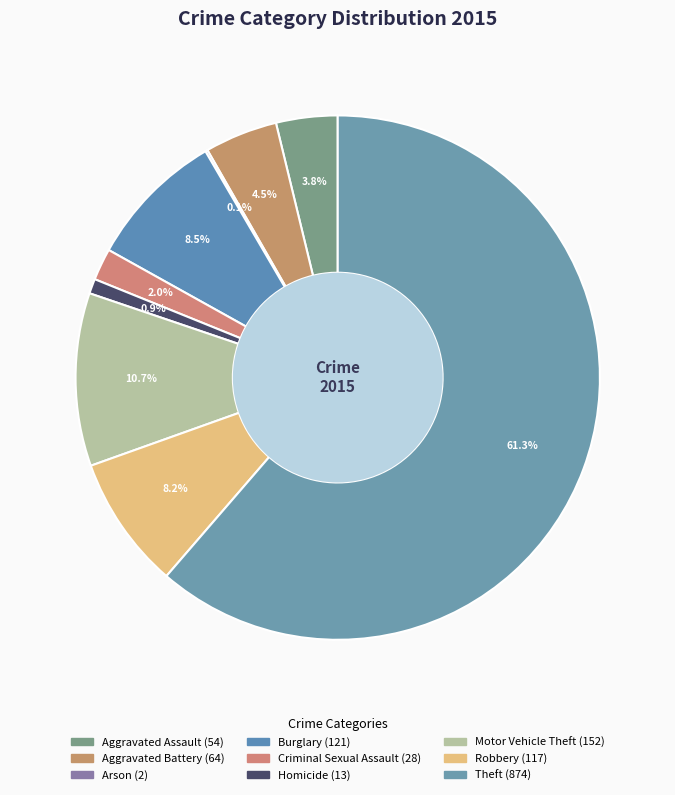

How many slices are in this pie chart?

9